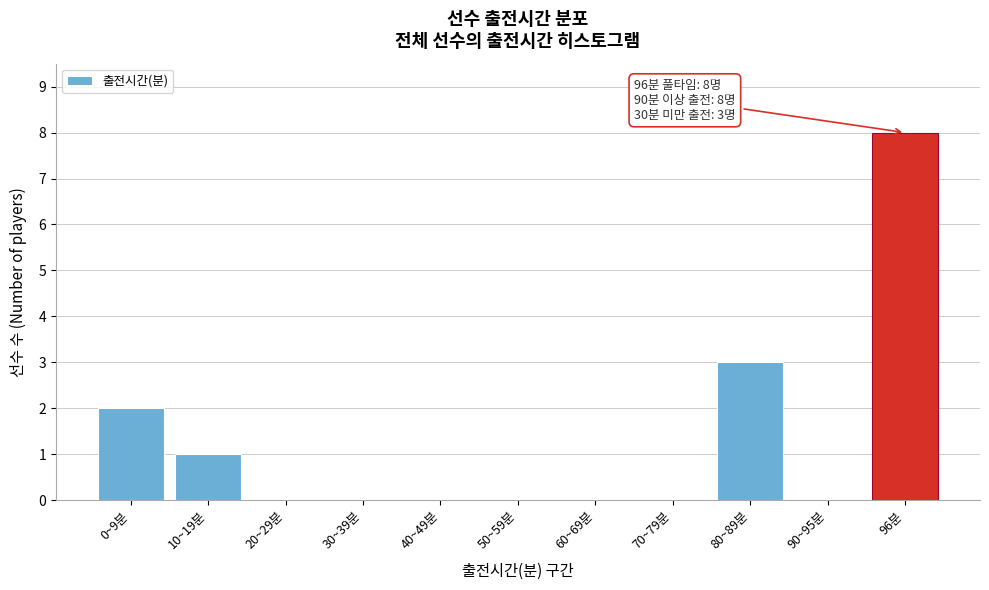

Reading left to right, what are all the values shown in this chart?

0~9분=2	10~19분=1	20~29분=0	30~39분=0	40~49분=0	50~59분=0	60~69분=0	70~79분=0	80~89분=3	90~95분=0	96분=8